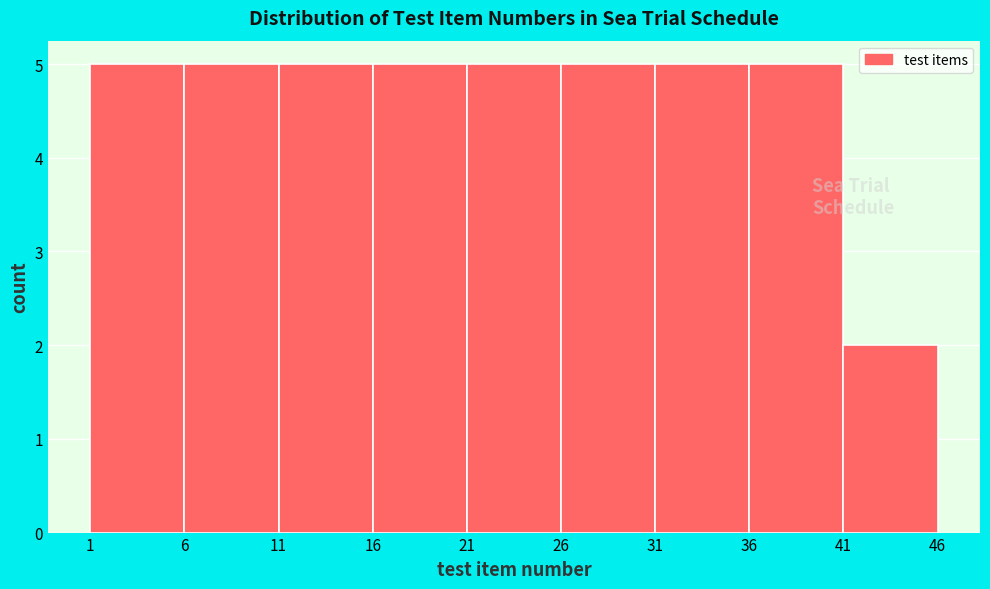

How tall is the bar that spans 11 to 16 on the x-axis? The values are not printed on the chart, so give them approximately, as read against the axis.

5